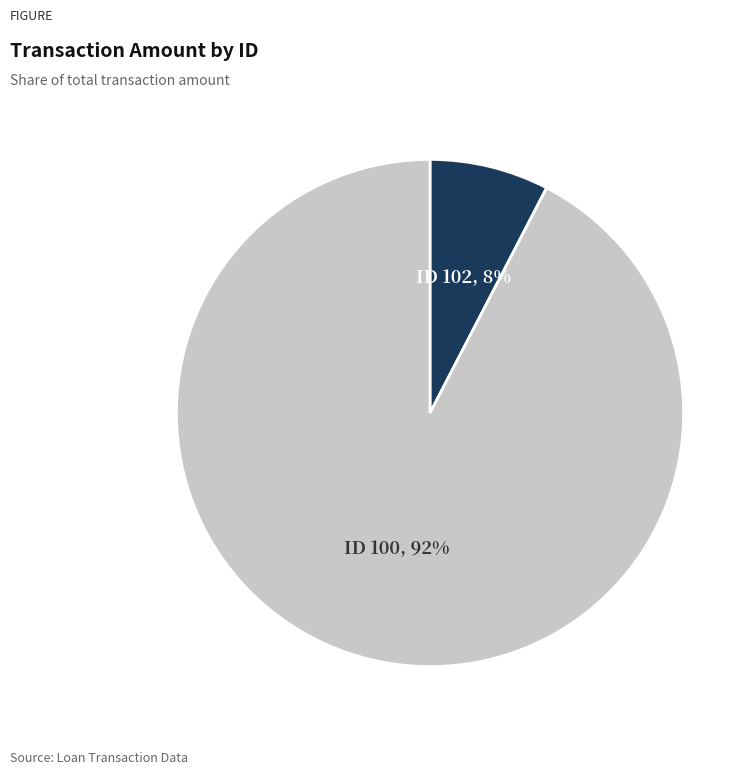

Is there any slice that represents more than half of the pie?

Yes